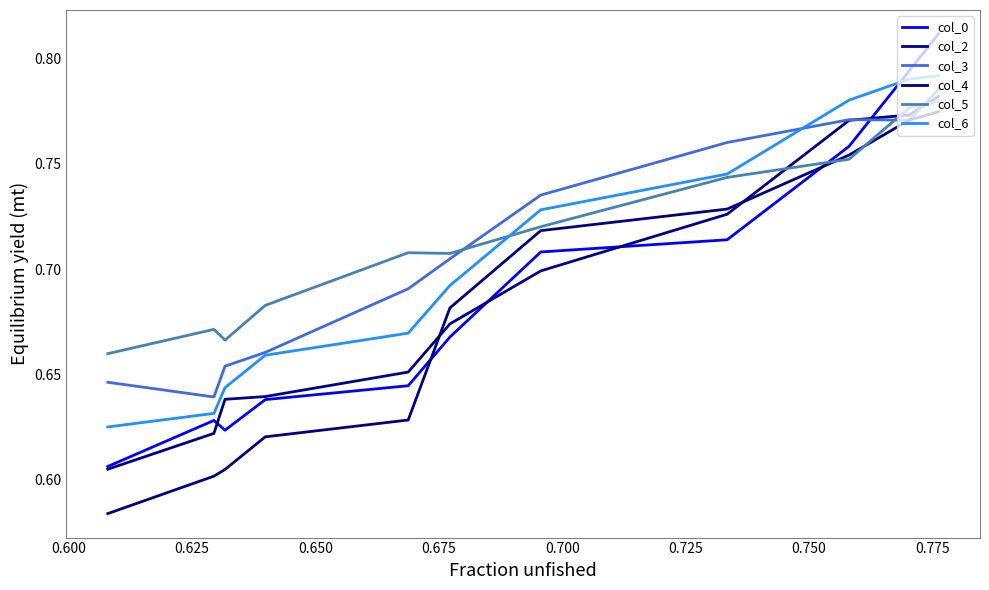

What is the difference between the second highest and minimum values in the col_5 series?

0.1